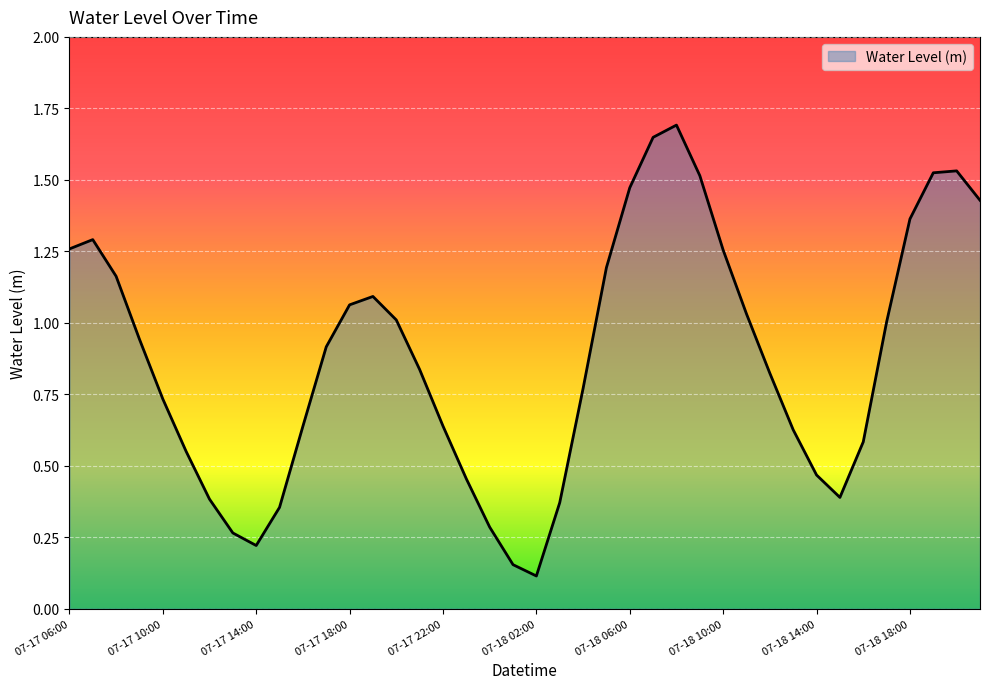

What is the maximum value shown in the chart?

1.7